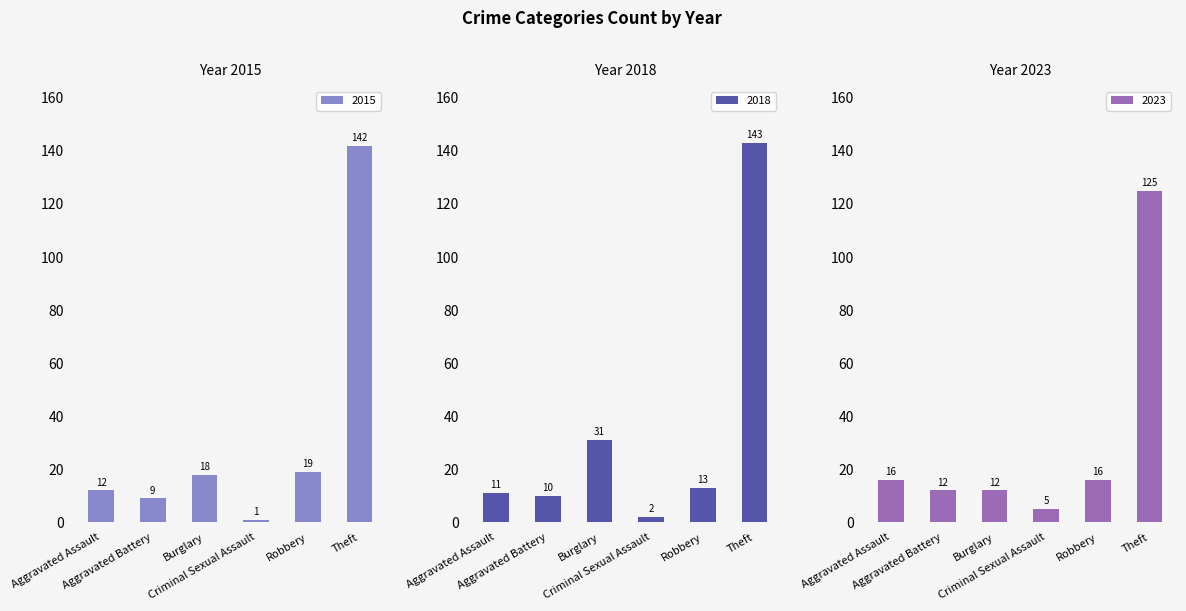

Reading left to right, extract all data points from this chart.

2015: Aggravated Assault=12	Aggravated Battery=9	Burglary=18	Criminal Sexual Assault=1	Robbery=19	Theft=142
2018: Aggravated Assault=11	Aggravated Battery=10	Burglary=31	Criminal Sexual Assault=2	Robbery=13	Theft=143
2023: Aggravated Assault=16	Aggravated Battery=12	Burglary=12	Criminal Sexual Assault=5	Robbery=16	Theft=125